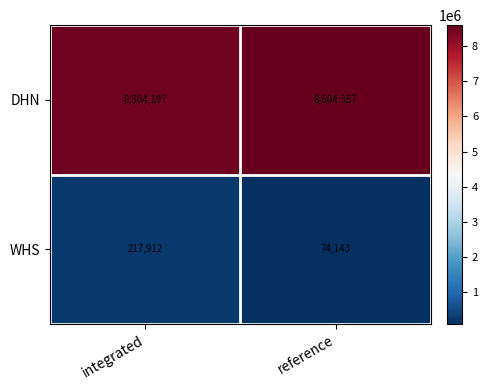

Reading left to right, what are all the values shown in this chart?

DHN: integrated=8504197	reference=8604357
WHS: integrated=217912	reference=74143